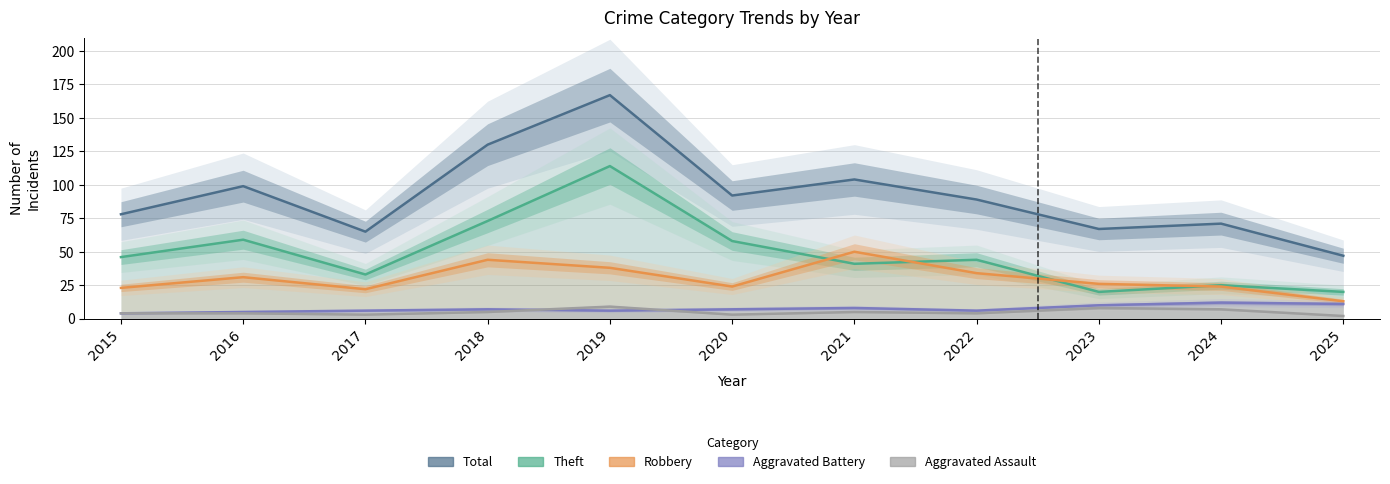

Between which two adjacent categories do Aggravated Assault and Aggravated Battery first intersect?

2018 and 2019